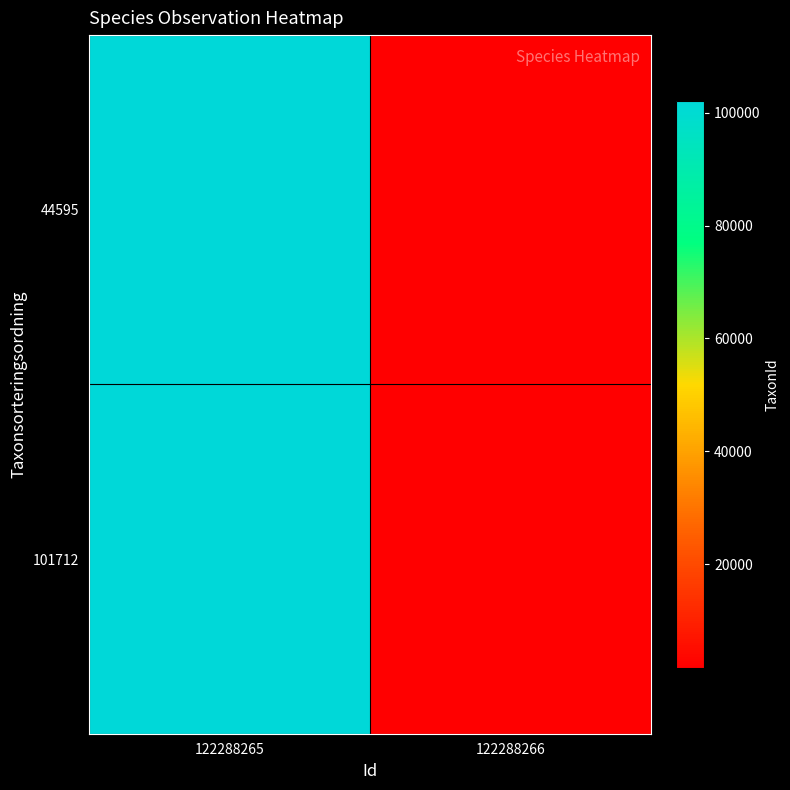

Reading right to left, extract all data points from this chart.

44595: 122288266=1660	122288265=102019
101712: 122288266=1660	122288265=101712